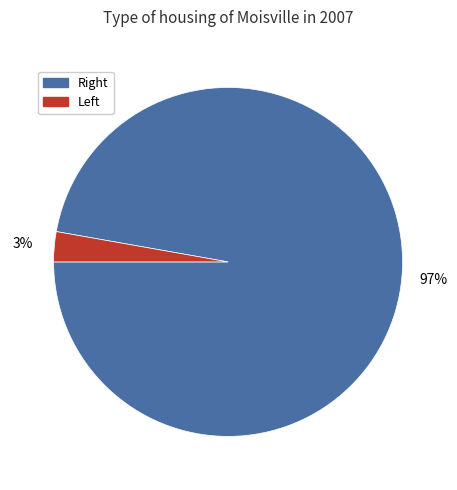

Rank the categories by value from lowest to highest.

Left, Right